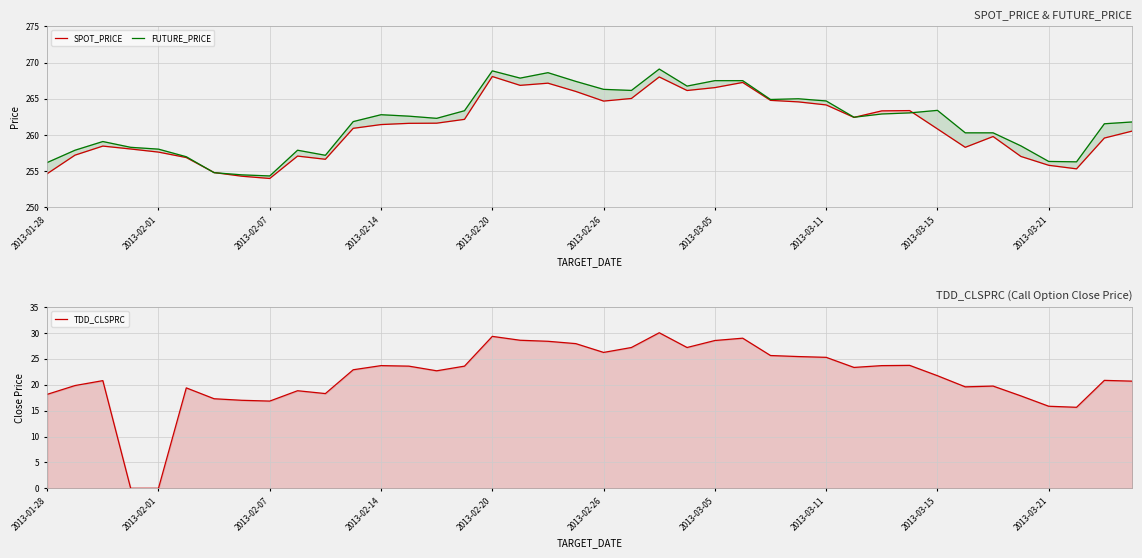

At which category is the sum across all series the highest?

22